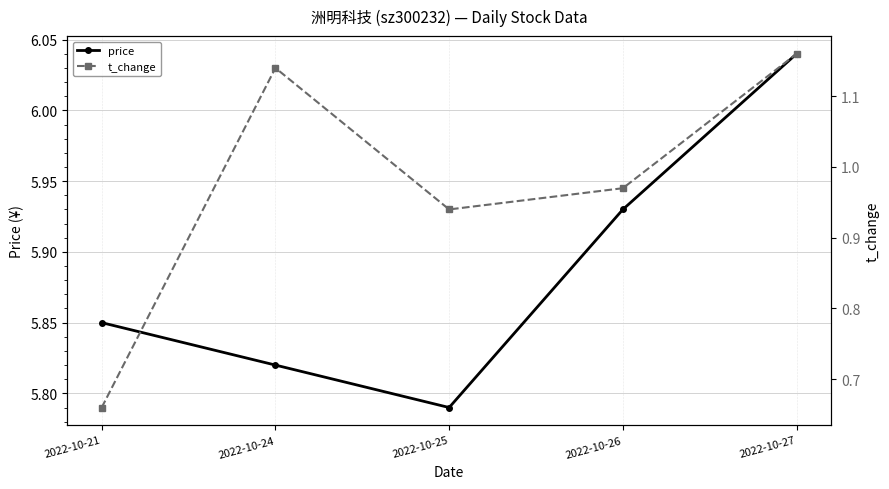

In price, how many points are lower than both neighbors (excluding endpoints)?

1